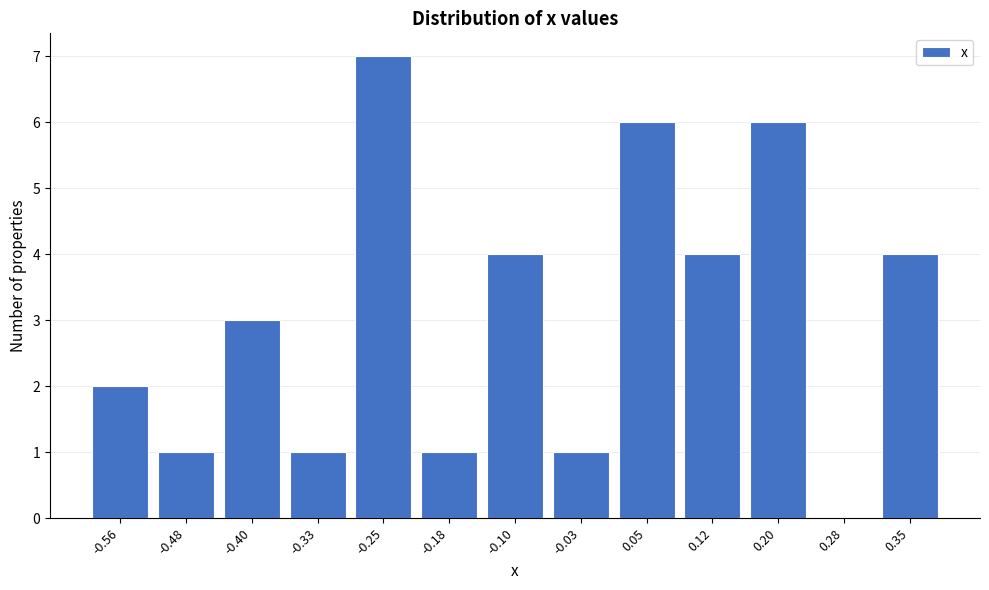

What is the sum of all values?

40